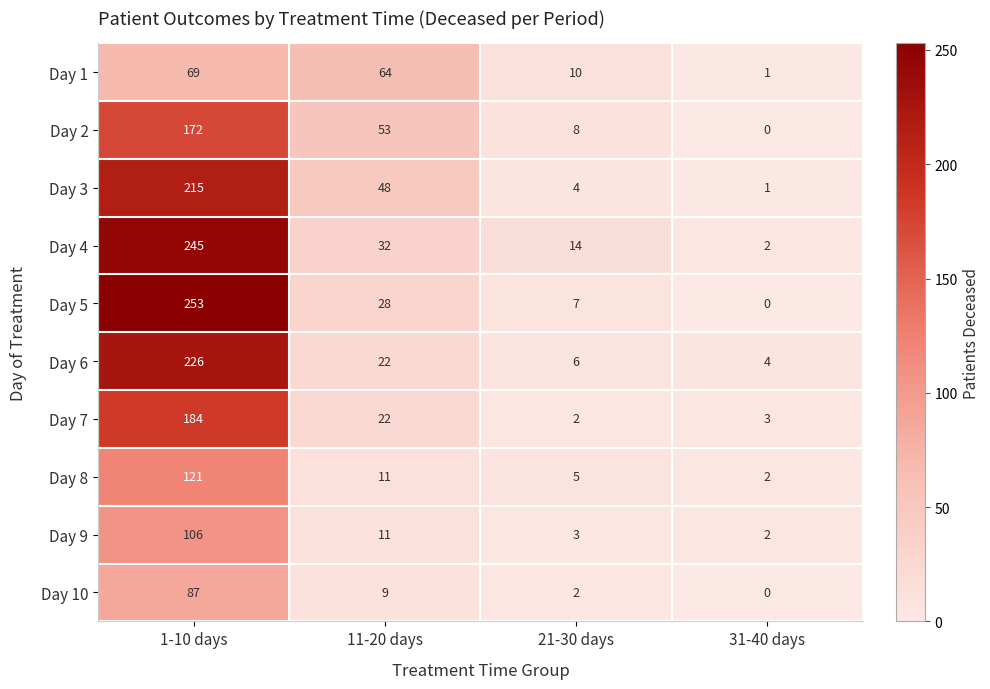

Between 11-20 days and 21-30 days, which series saw the biggest shift?

Day 1